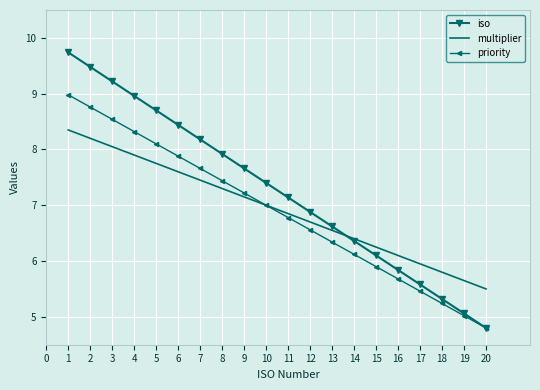

The value of iso at 11 is 10.0. True or false?

False